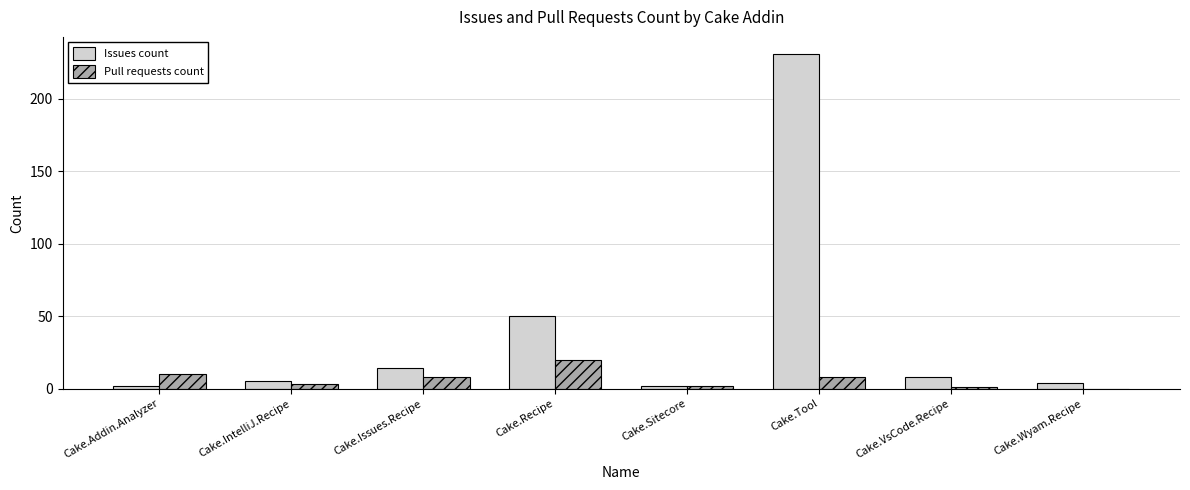

The Issues count series shows 5 at Cake.IntelliJ.Recipe. True or false?

True